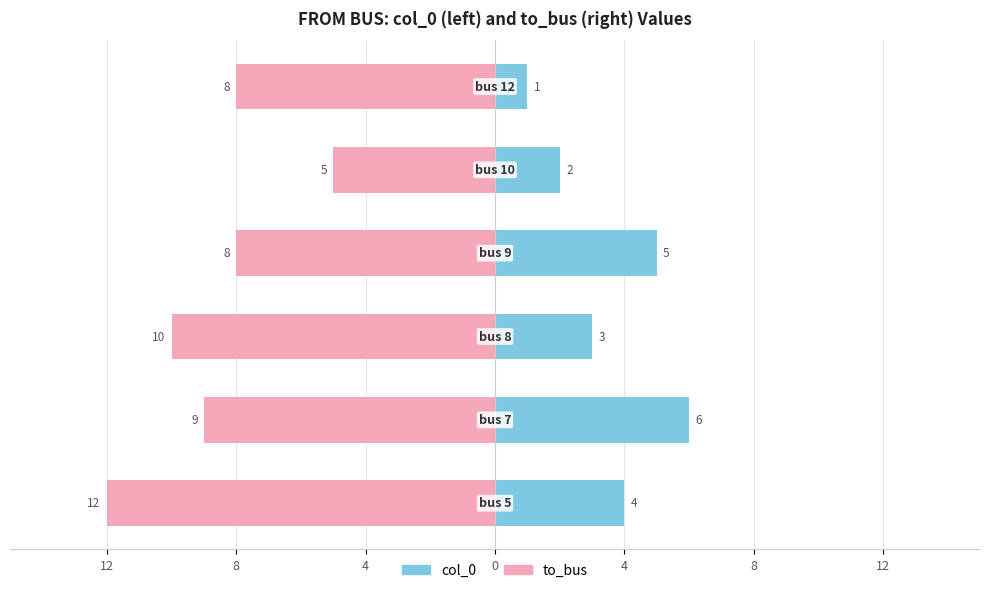

Reading left to right, what are all the values shown in this chart?

col_0: 12=4	8=6	4=3	0=5	4=2	8=1
to_bus: 12=-12	8=-9	4=-10	0=-8	4=-5	8=-8